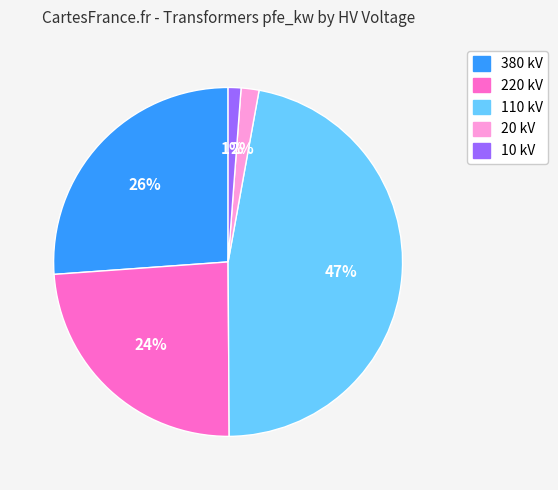

Combined, do 10 kV and 380 kV account for over 50%?

No